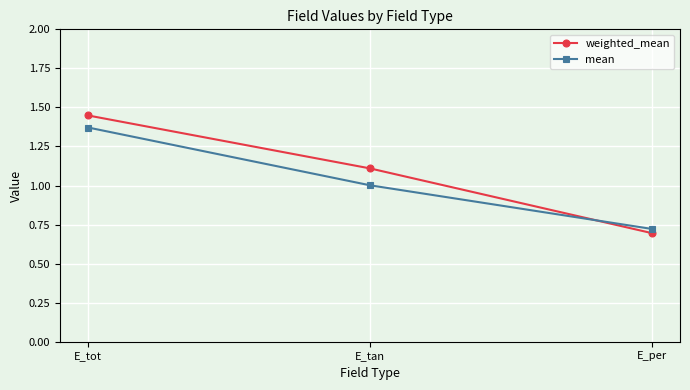

How many data points does each series have?

3